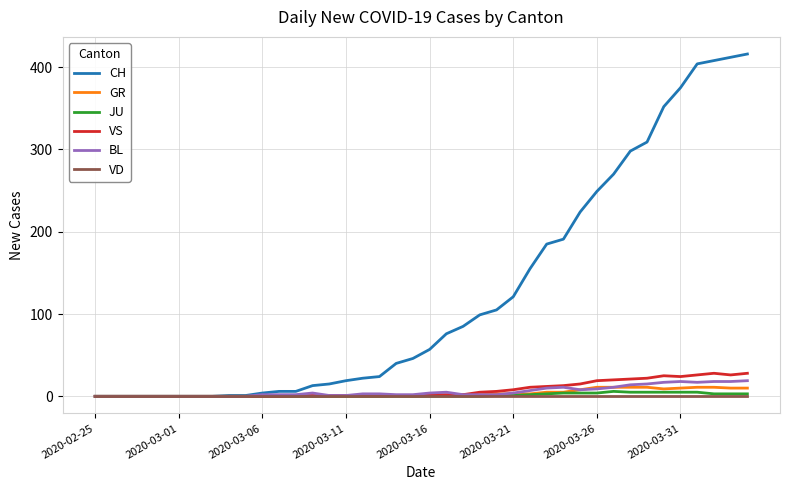

What is the maximum value shown in the chart?

416